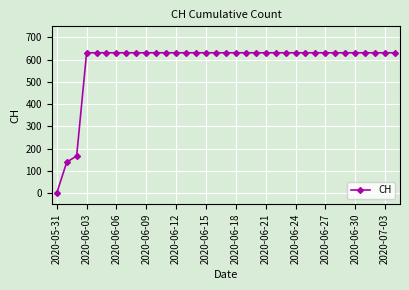

Reading left to right, extract all data points from this chart.

0	139	167	631	631	631	631	631	631	631	631	631	631	631	631	631	631	631	631	631	631	631	631	631	631	631	631	631	631	631	631	631	631	631	631